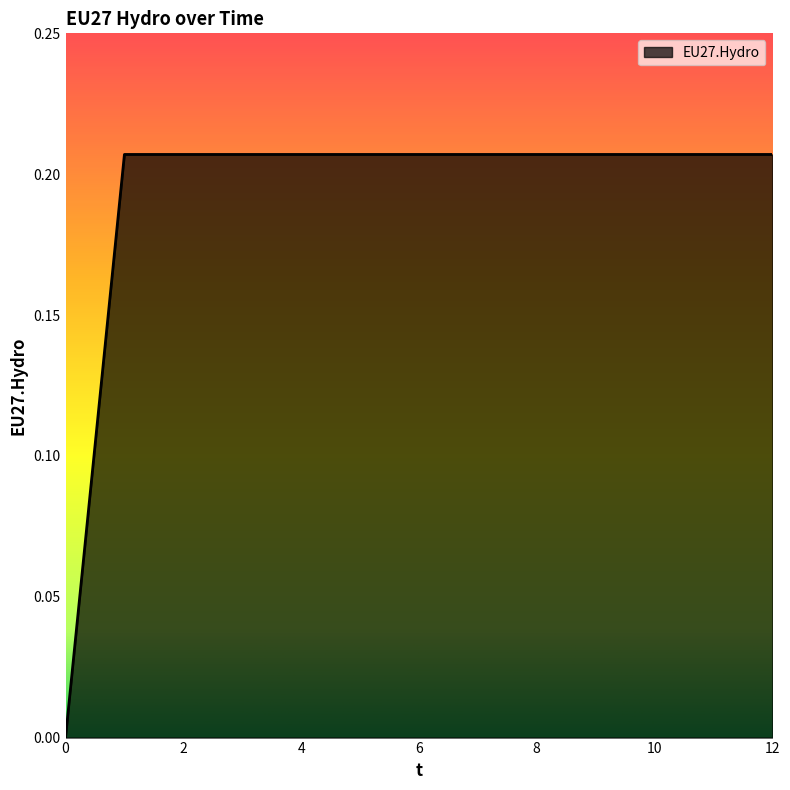

How many values are between 0 and 1?

13